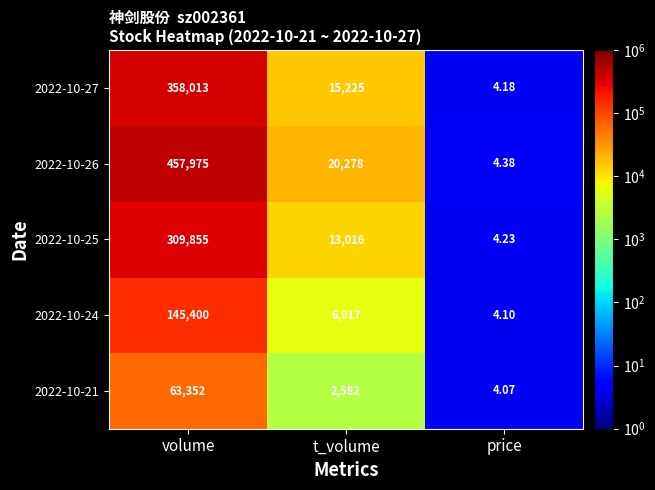

Which series has the largest total across all categories?

2022-10-26